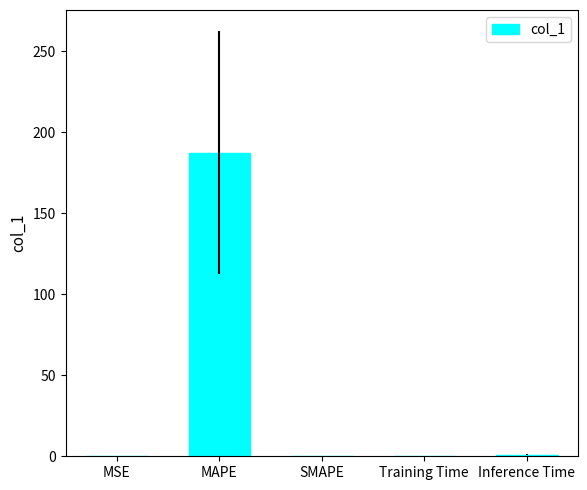

At which category does the chart reach its peak across all series?

MAPE